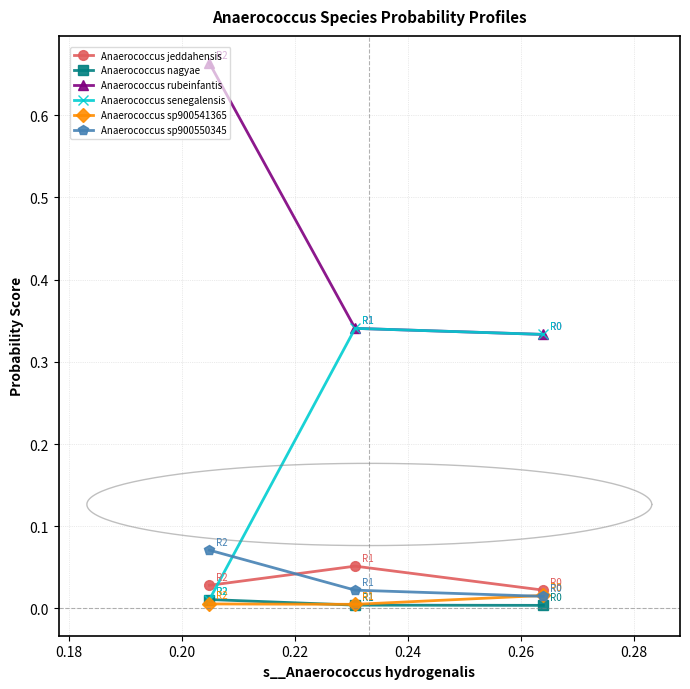

How many lines are shown in the chart?

6